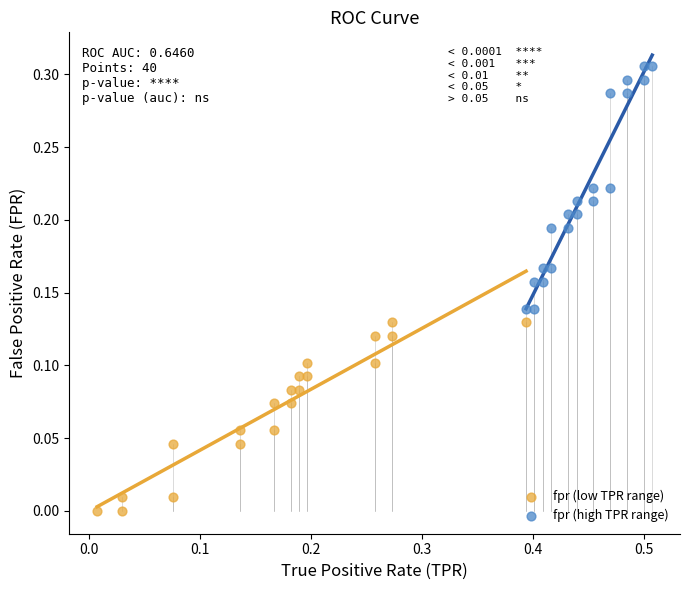

Which series has the widest spread of Y values?

fpr (high TPR range)